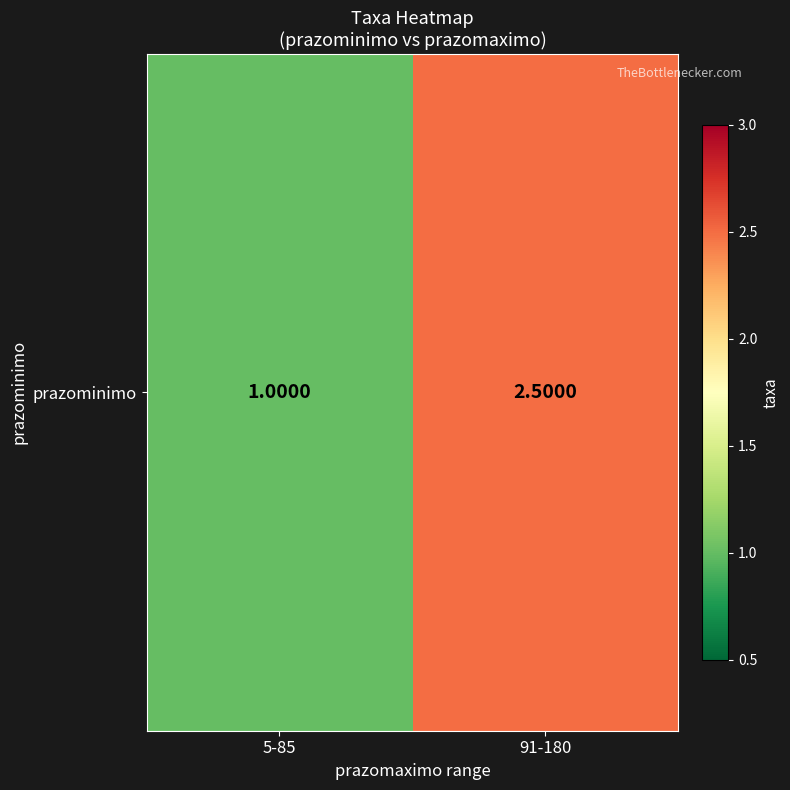

What is the difference between the values at 91-180 and 5-85?

1.5